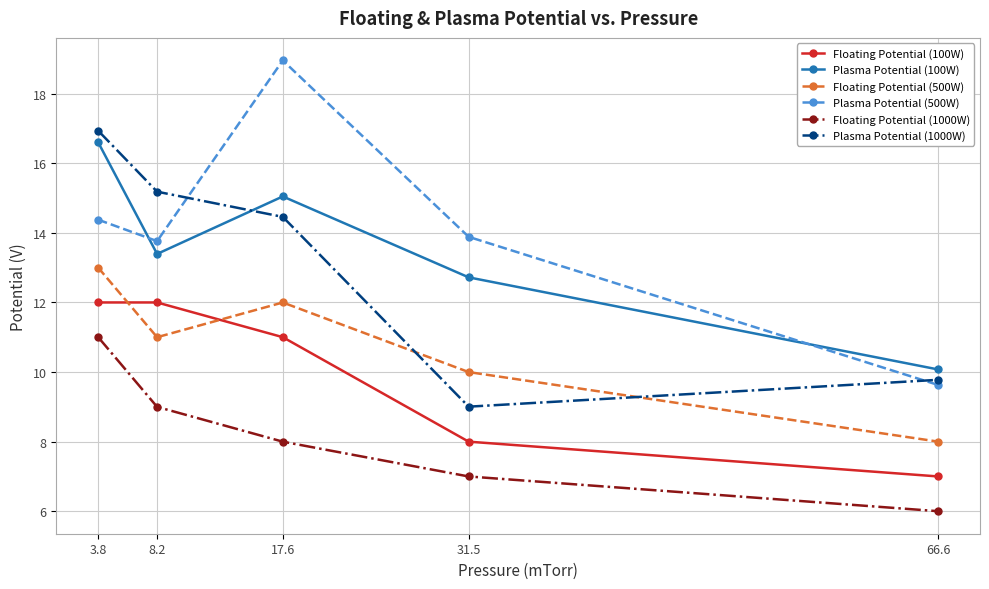

Is it true that Plasma Potential (500W) equals 23.5 at 31.5?

False